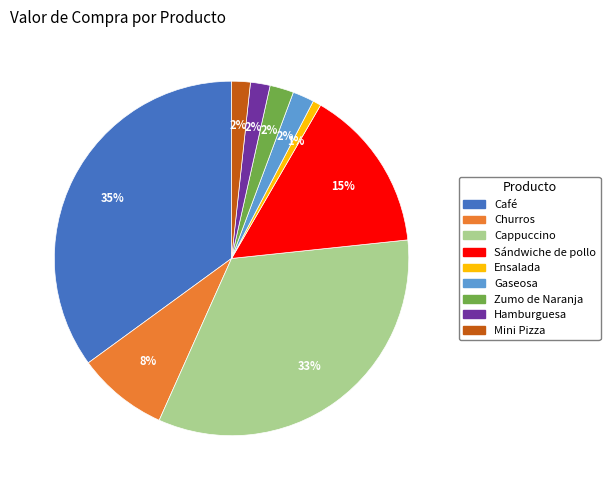

To the nearest percent, what is the combined percentage of Churros and Hamburguesa?

10%